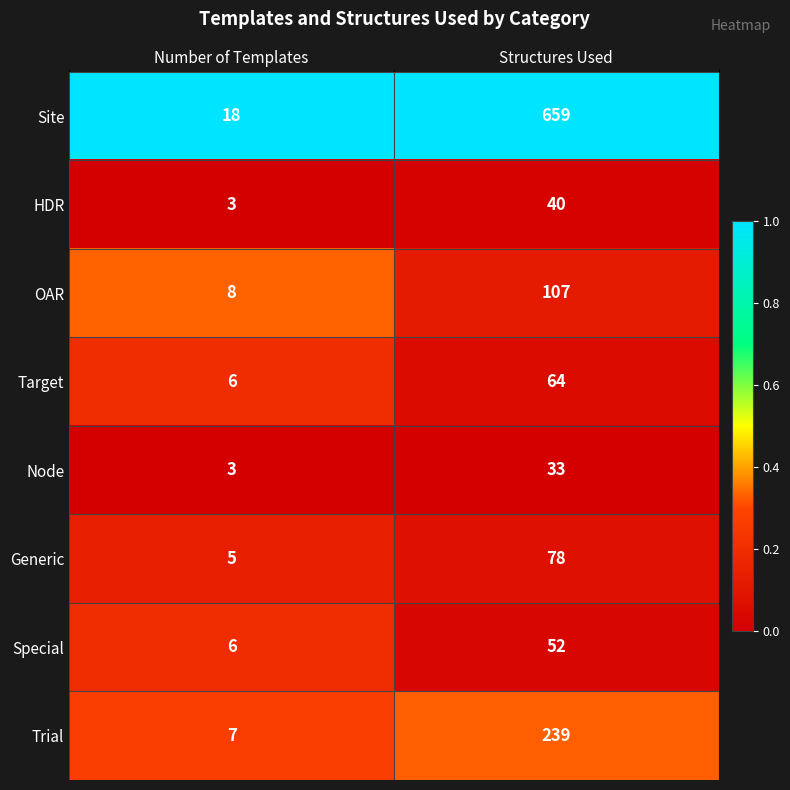

What is the total value across all series at Structures Used?

1272